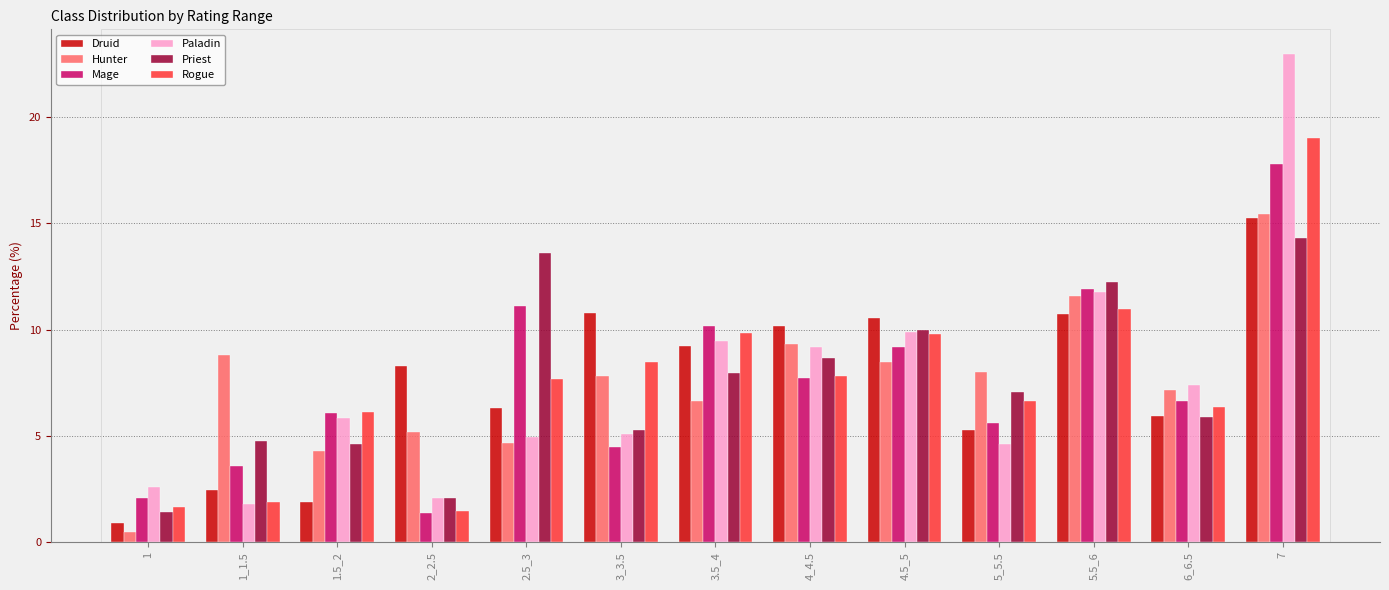

The value of Priest at 1_1.5 is 1.3. True or false?

False